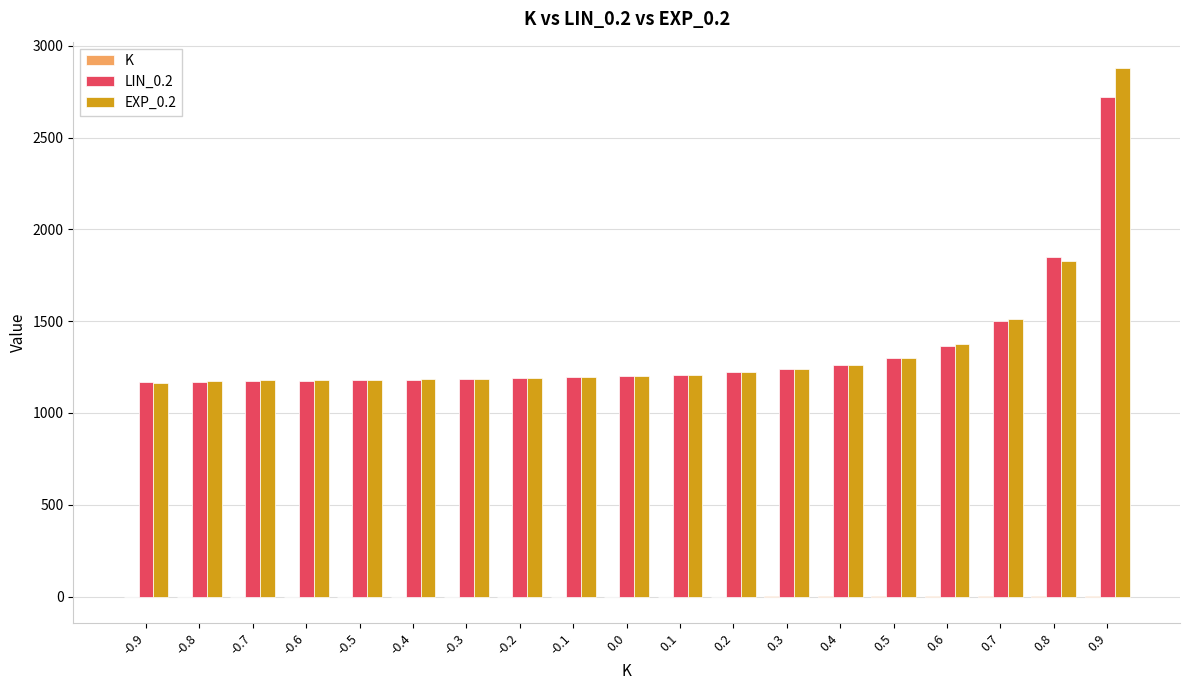

What is the maximum value shown in the chart?

2878.9